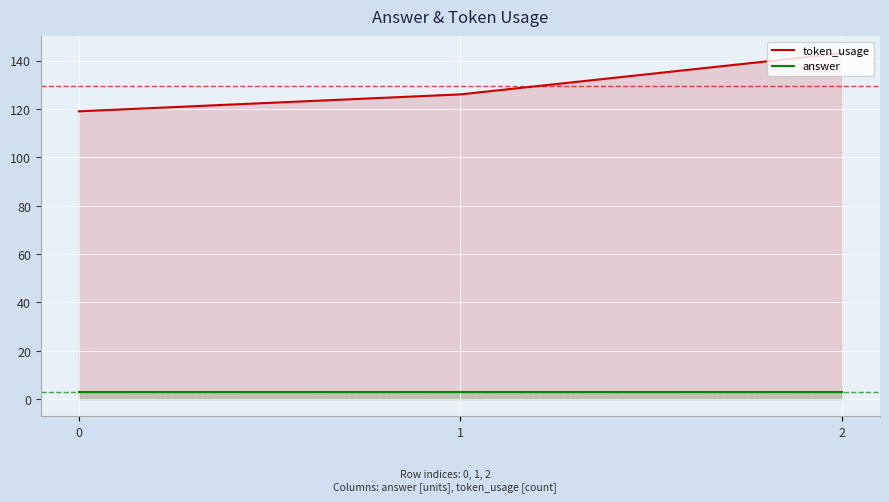

True or false: answer has a value of 3 at 0.

True